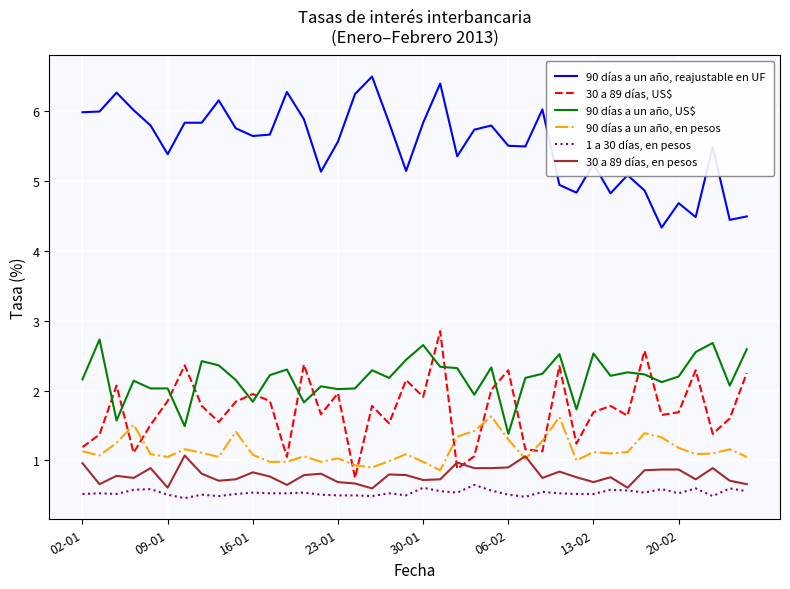

Which series has the largest total across all categories?

90 días a un año, reajustable en UF